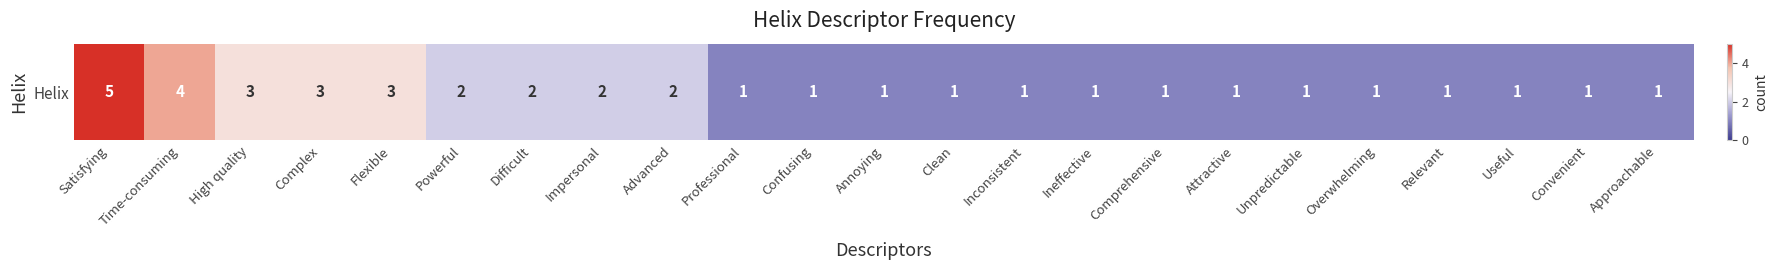

How many series are shown in this chart?

1